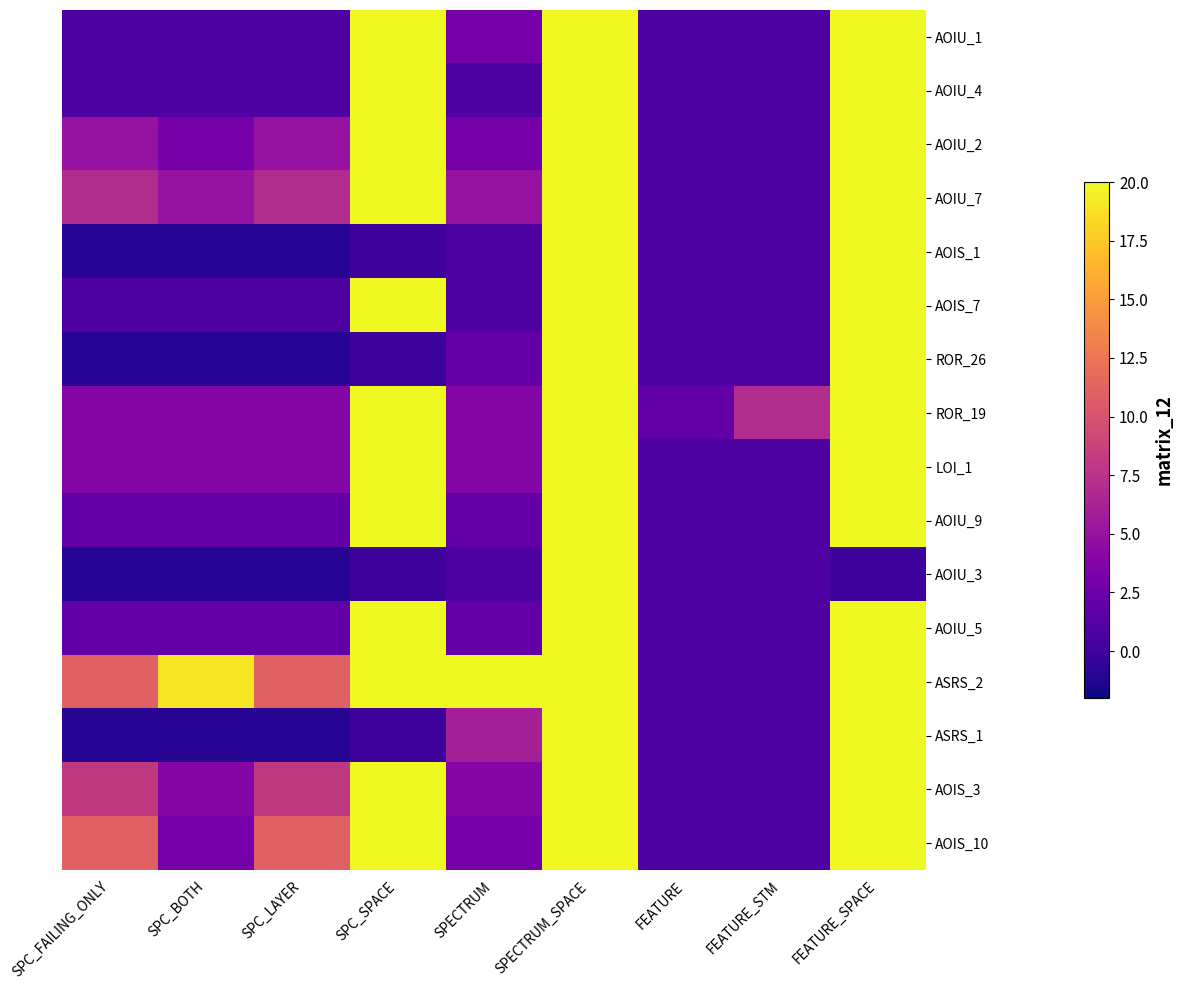

What is the total value across all series at FEATURE?

17